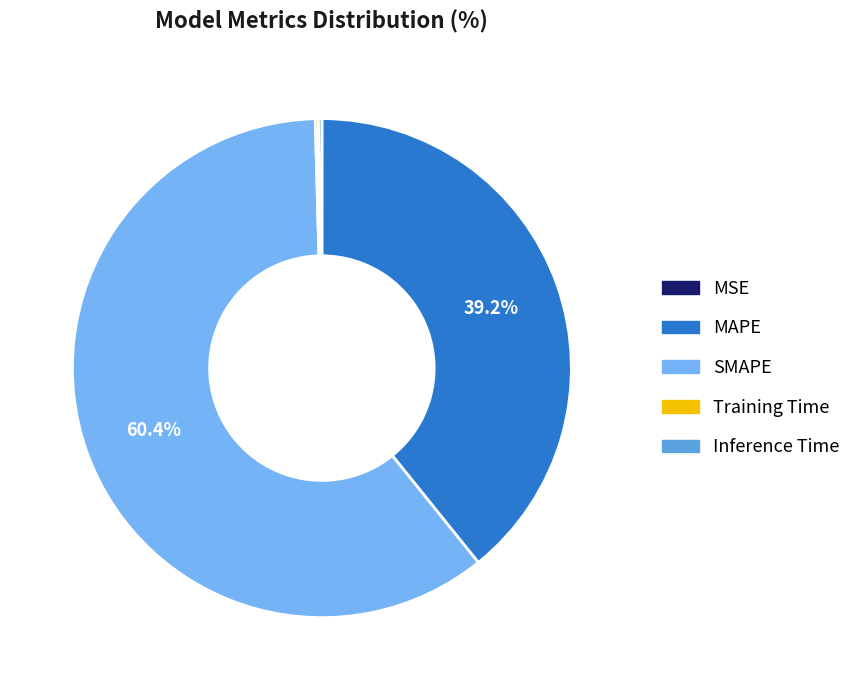

True or false: MAPE accounts for 27% of the total.

False